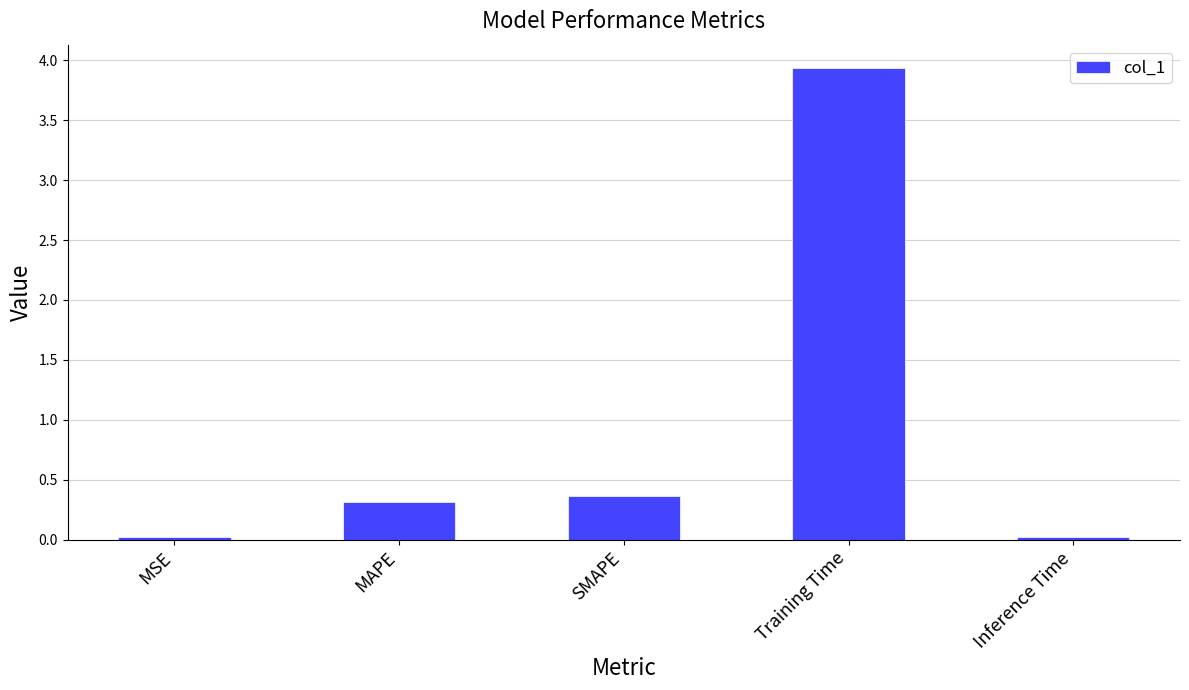

Are the bars horizontal?

No